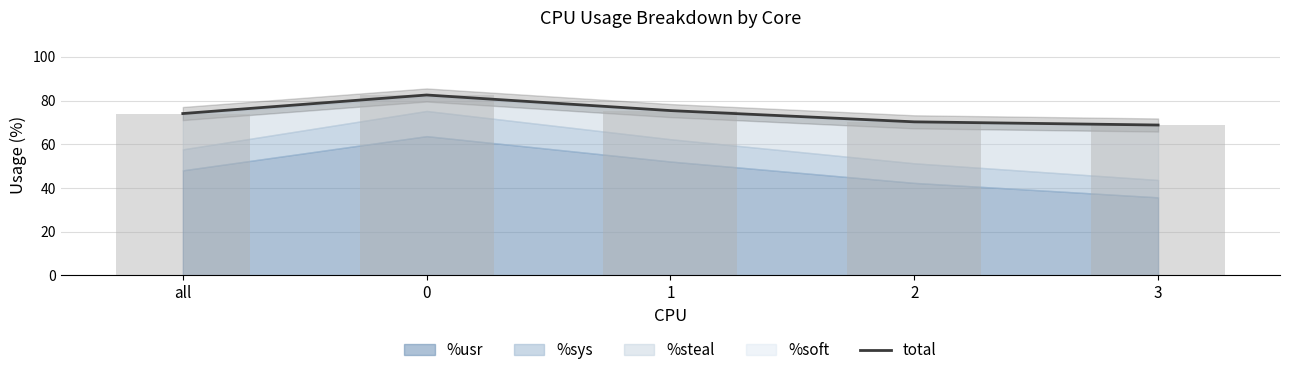

How many values exceed 74?

3